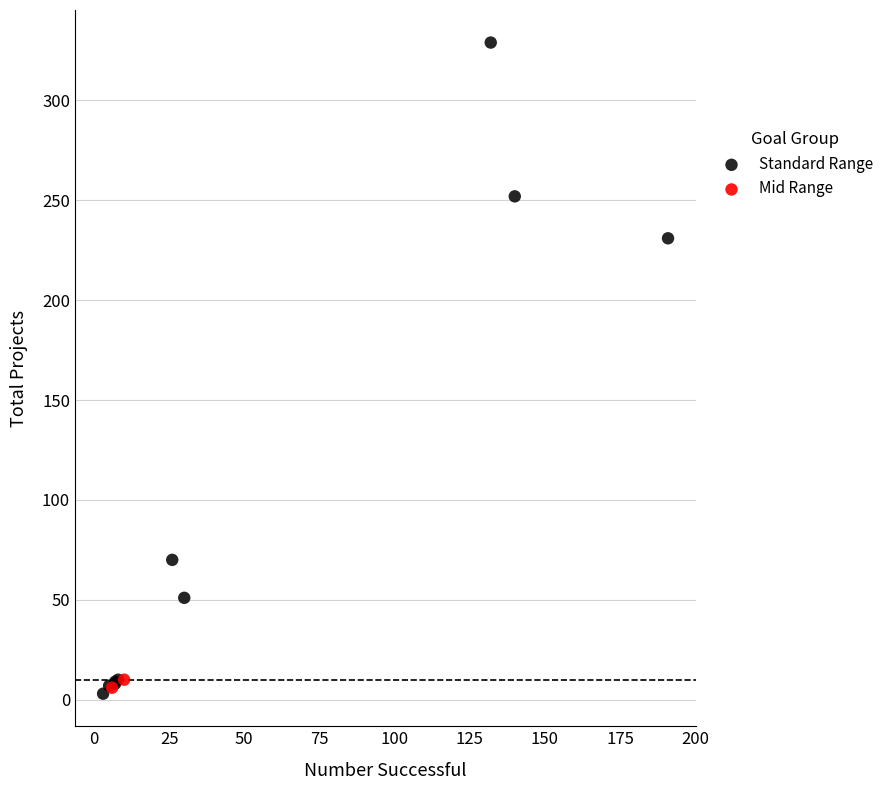

What are all the series names shown in the legend?

Standard Range, Mid Range